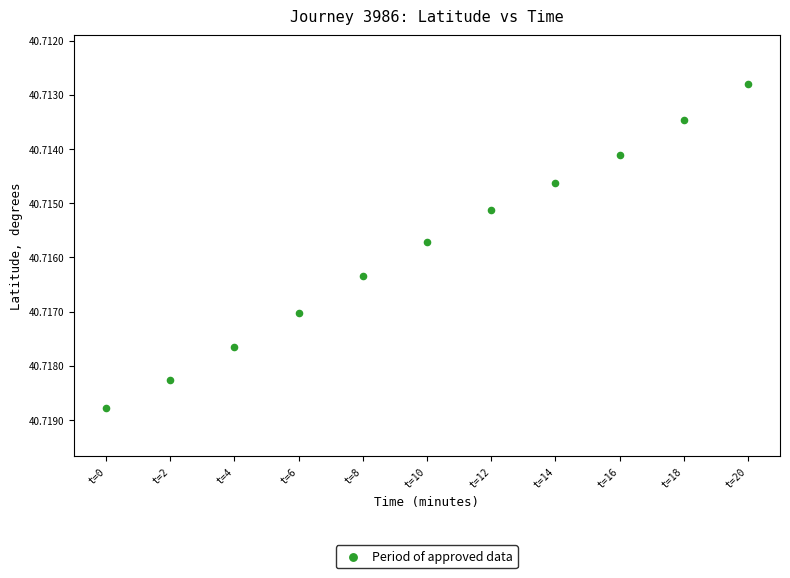

What is the average X value?

10.0